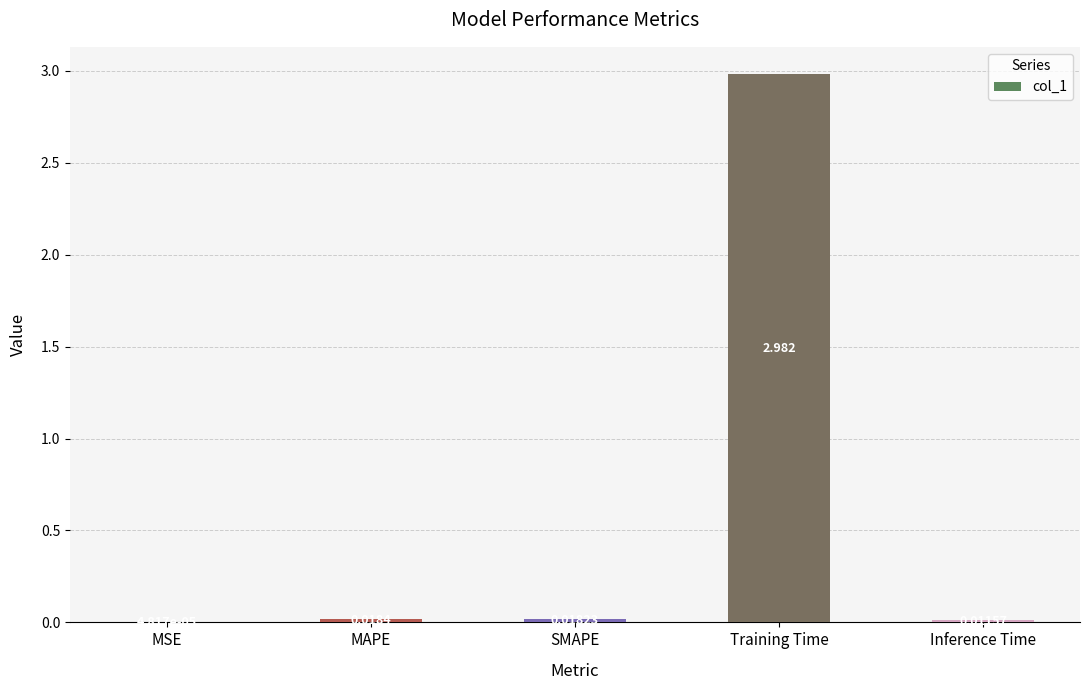

Count the number of data series in this chart.

1